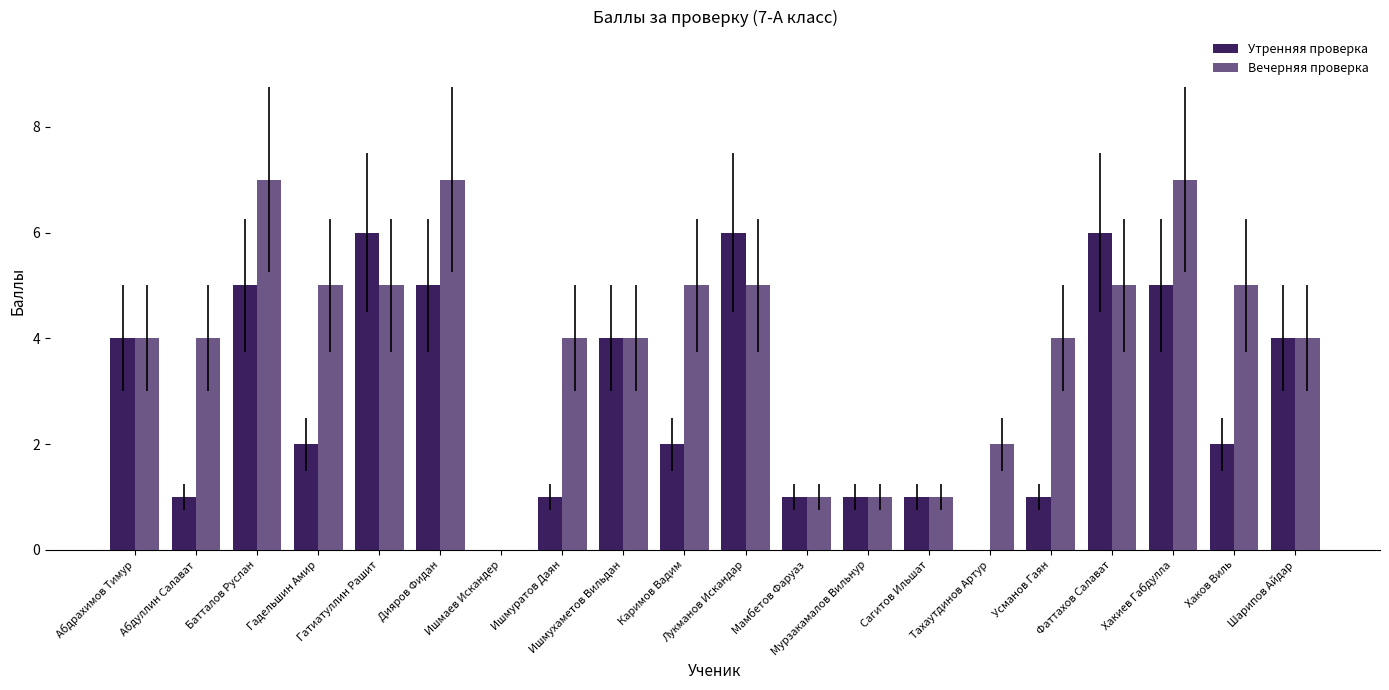

Are the bars horizontal?

No